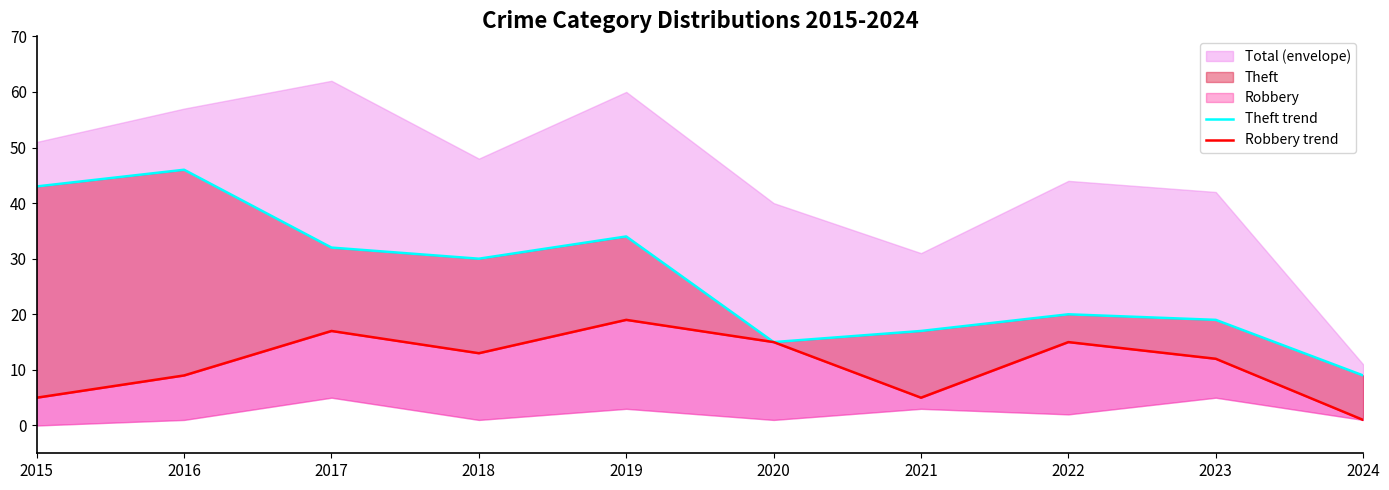

Between 2022 and 2016, which is larger?

2016